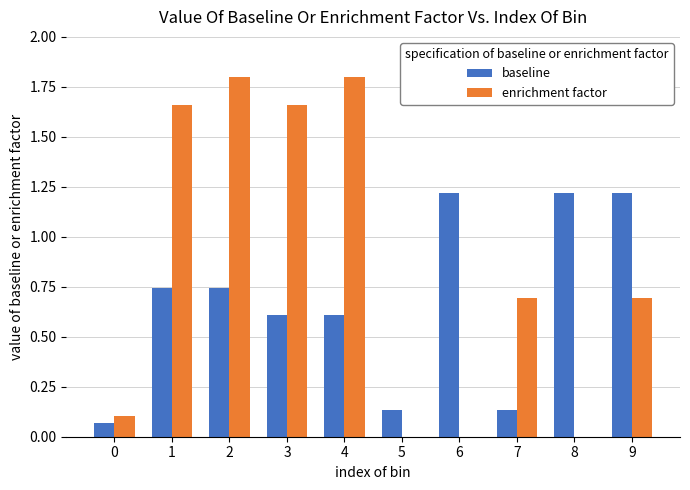

At which category is the sum across all series the highest?

2